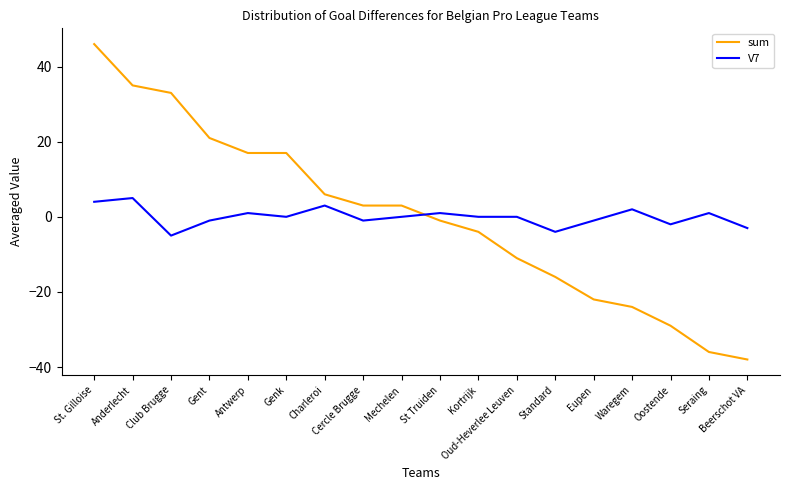

What are all the series names shown in the legend?

sum, V7